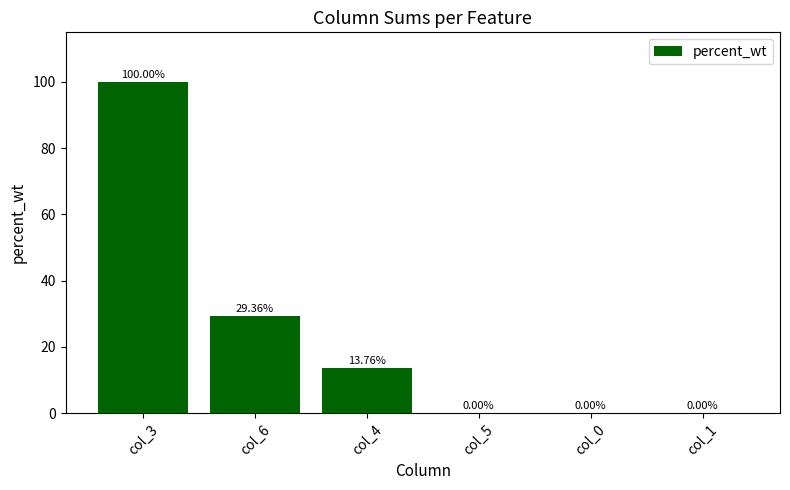

What is the change in value from col_4 to col_1?

-13.8